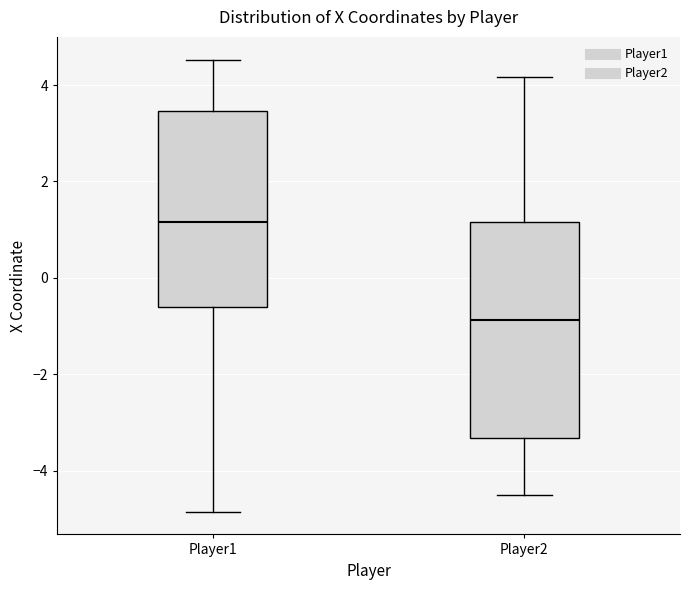

Reading left to right, read every box against the y-axis: the position of its median line, the range the box covers, and the ends of its whiskers. The values are not printed on the chart, so give them approximately, as read against the axis.

Player1: median 1.2, box -0.6 to 3.4, whiskers -4.8 to 4.6
Player2: median -0.8, box -3.4 to 1.2, whiskers -4.4 to 4.2